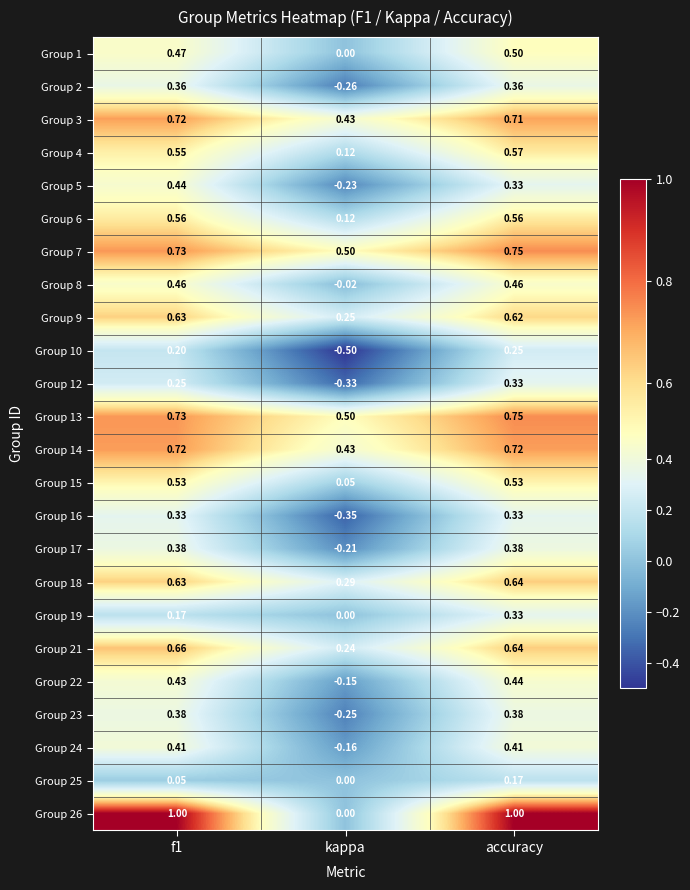

At which category is the sum across all series the highest?

accuracy